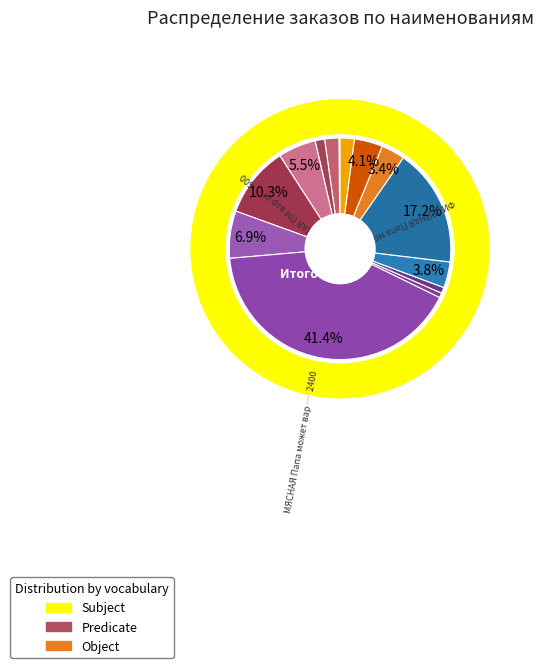

To the nearest percent, what is the difference between the МЯСНАЯ СО ШПИКОМ Папа может вар п/о and БАВАРСКИЕ ПМ сос ц/о мгс 0,35кг 8шт. slice percentages?

1%